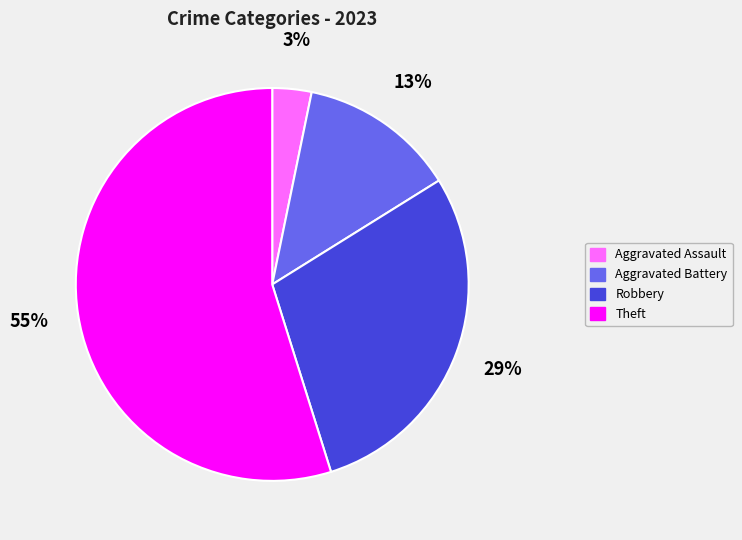

To the nearest percent, what portion does Aggravated Assault represent?

3%